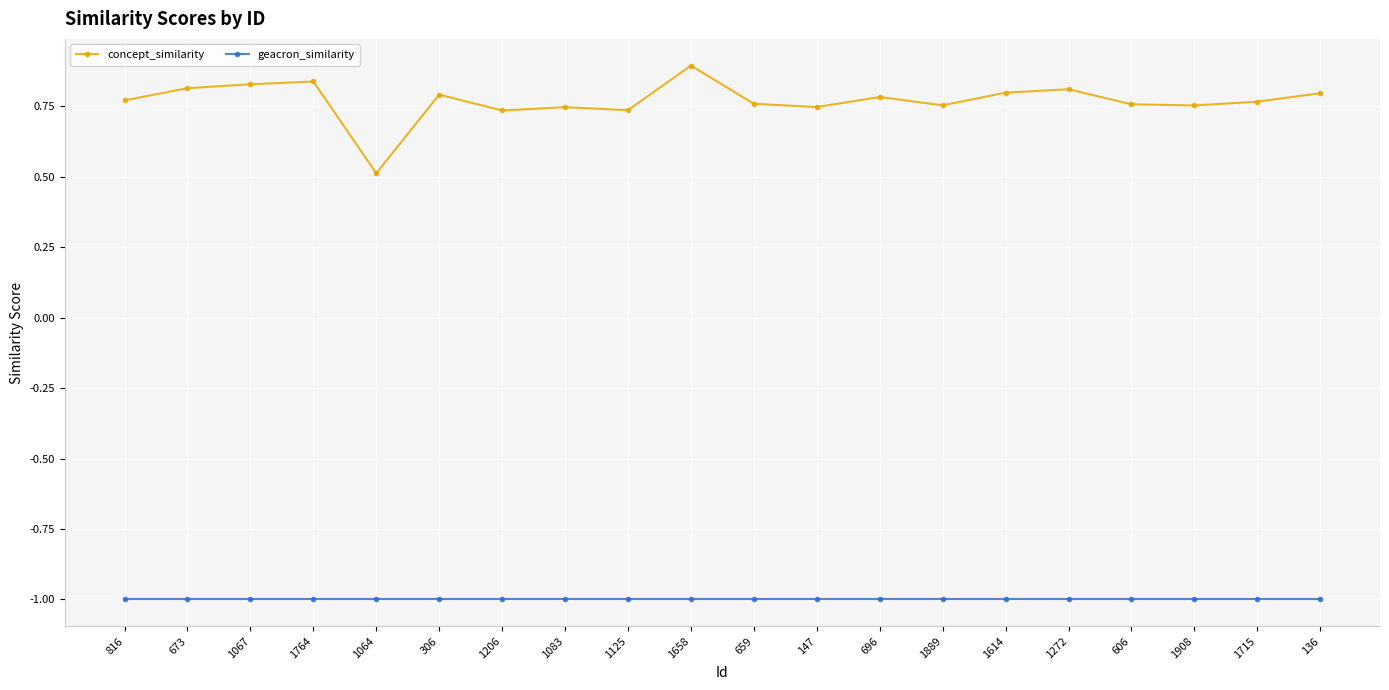

At how many categories does at least one series exceed 0?

20